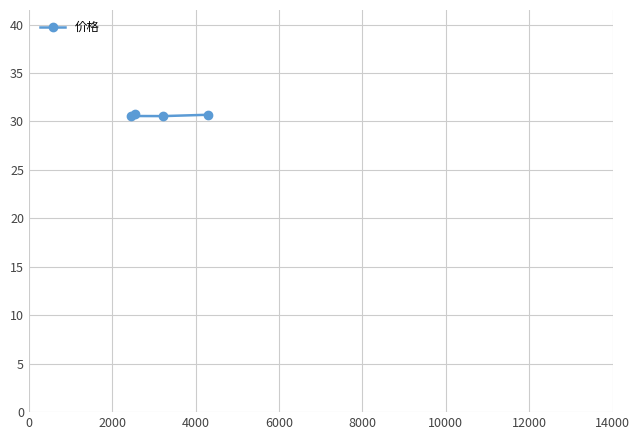

What is the sum of all values?

122.5